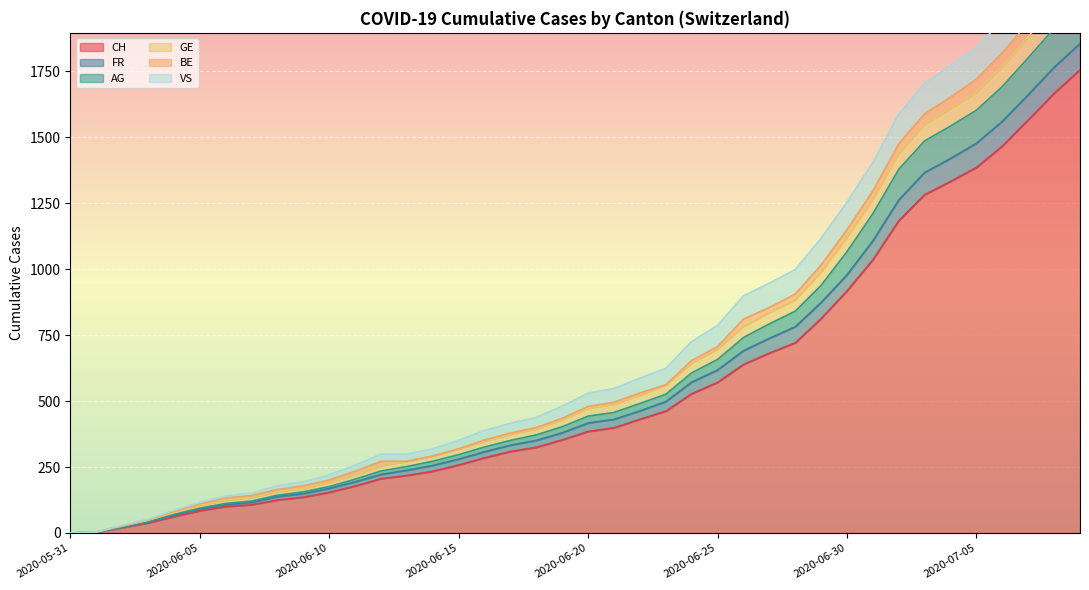

Which category has the highest value in the GE series?

2020-07-09